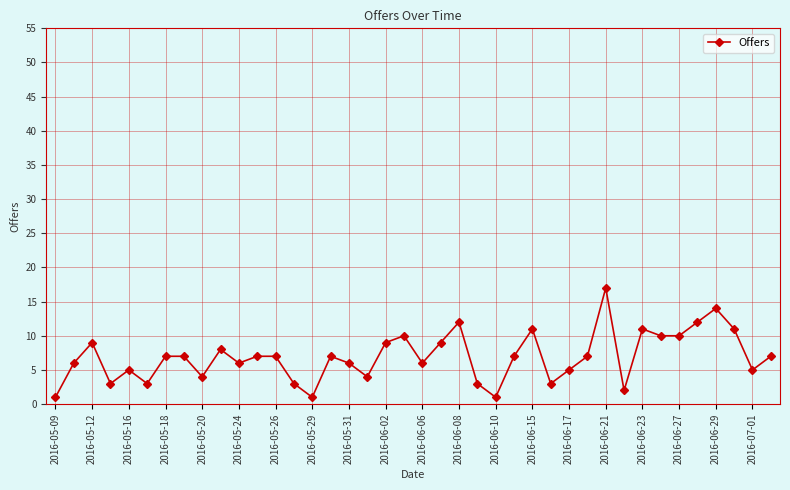

True or false: there are more than 1 points higher than both neighbors.

True